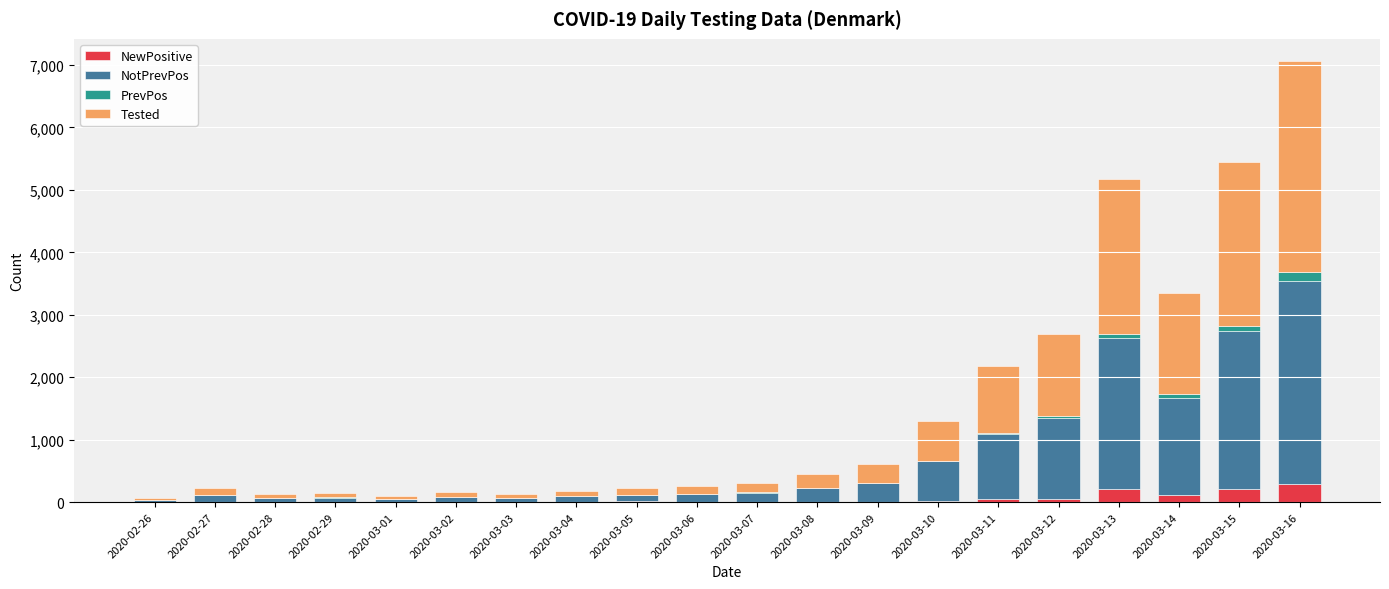

What is the highest value of the NewPositive series?

294